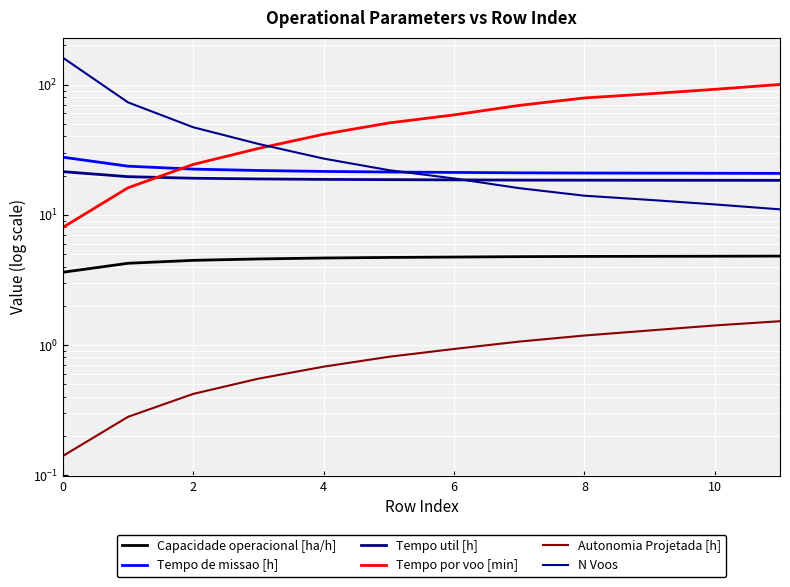

Reading left to right, extract all data points from this chart.

Capacidade operacional [ha/h]: 3.6	4.2	4.5	4.6	4.6	4.7	4.7	4.8	4.8	4.8	4.8	4.8
Tempo de missao [h]: 27.7	23.6	22.4	21.9	21.5	21.3	21.1	21.0	20.9	20.9	20.8	20.8
Tempo util [h]: 21.4	19.6	19.1	18.8	18.7	18.6	18.5	18.4	18.4	18.4	18.4	18.4
Tempo por voo [min]: 8.0	16.1	24.4	32.3	41.5	50.7	58.5	69.2	78.9	84.9	92.0	100.2
Autonomia Projetada [h]: 0.1	0.3	0.4	0.6	0.7	0.8	0.9	1.1	1.2	1.3	1.4	1.5
N Voos: 161.0	73.0	47.0	35.0	27.0	22.0	19.0	16.0	14.0	13.0	12.0	11.0